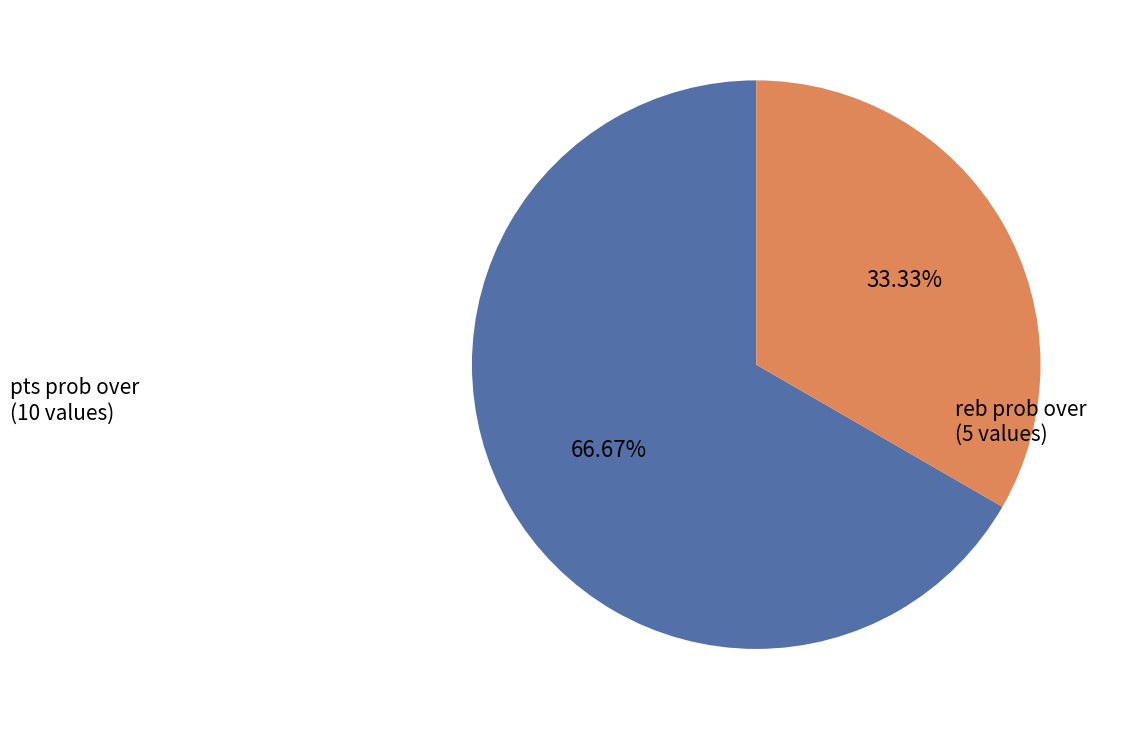

Is there any slice that represents more than half of the pie?

Yes